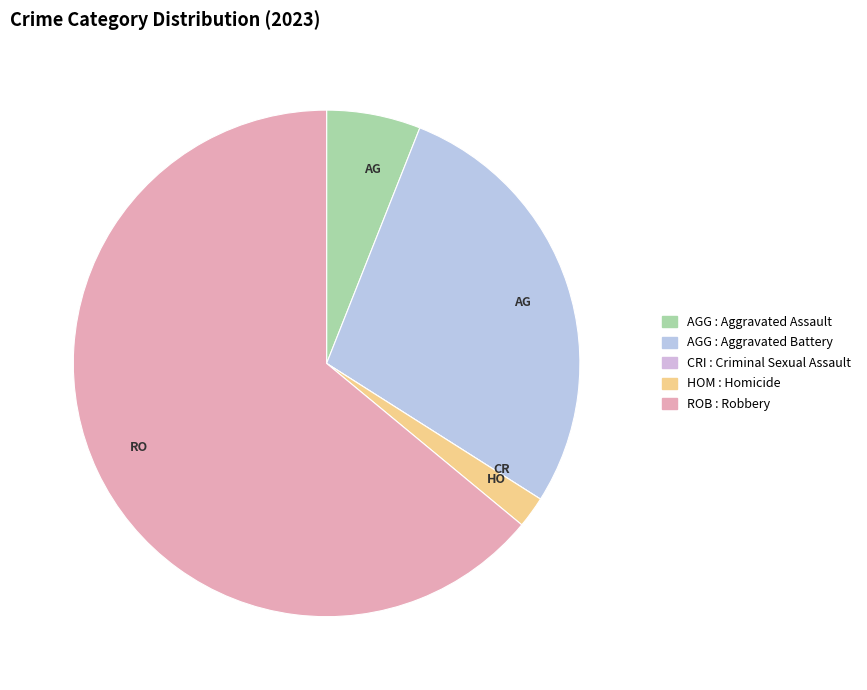

How many slices are in this pie chart?

5